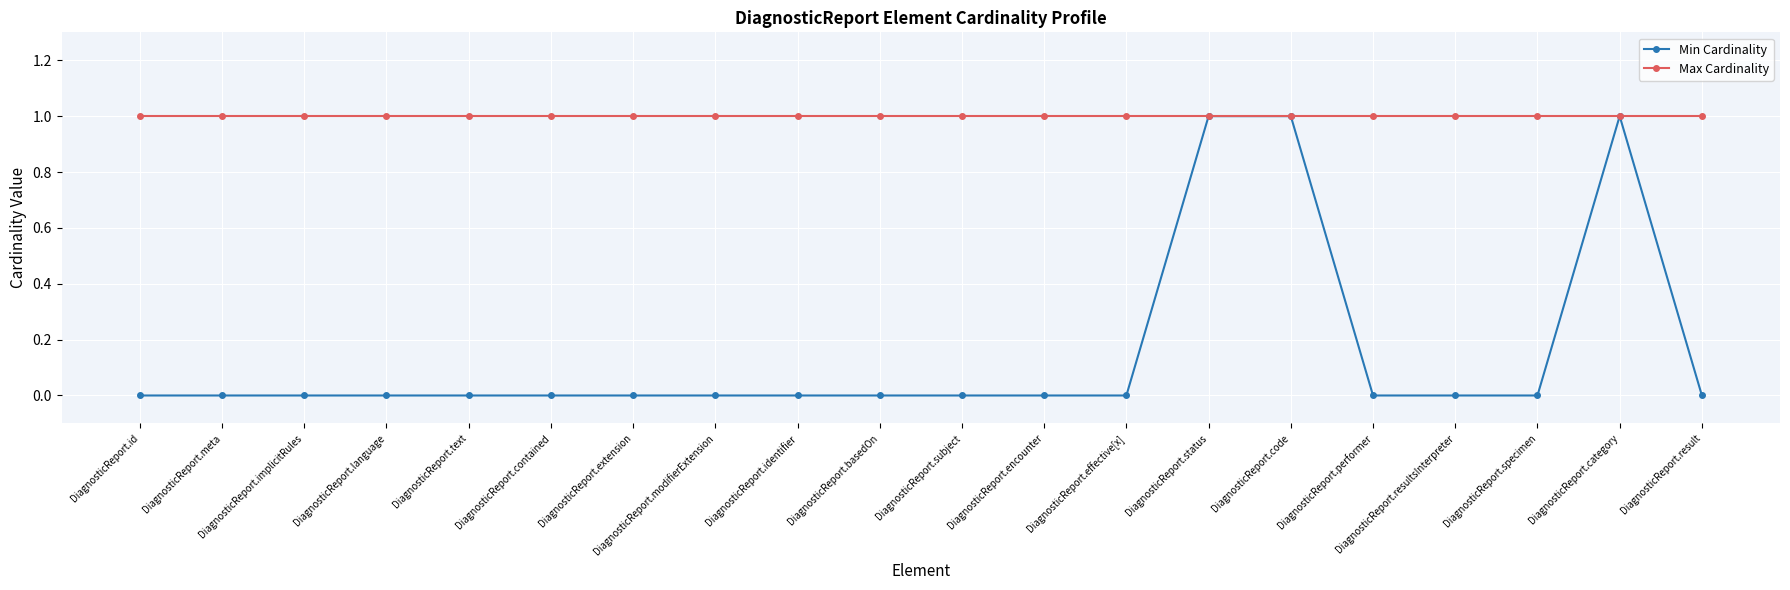

Which series has the largest total across all categories?

Max Cardinality